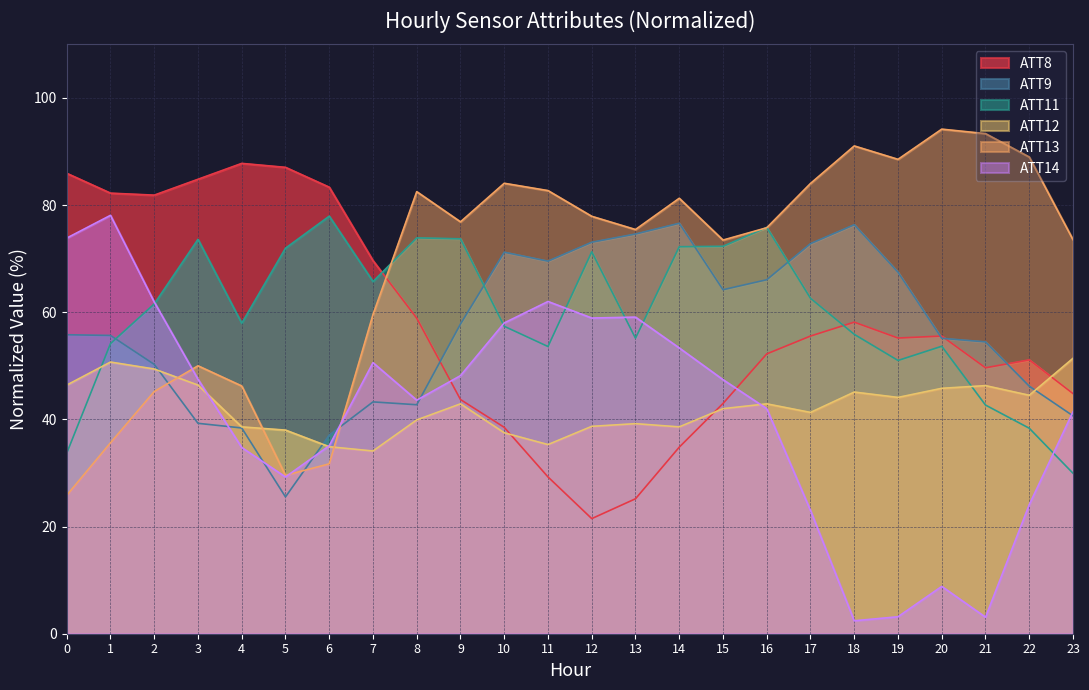

Is the value of ATT8 at 19 greater than the value of ATT11 at 2?

No